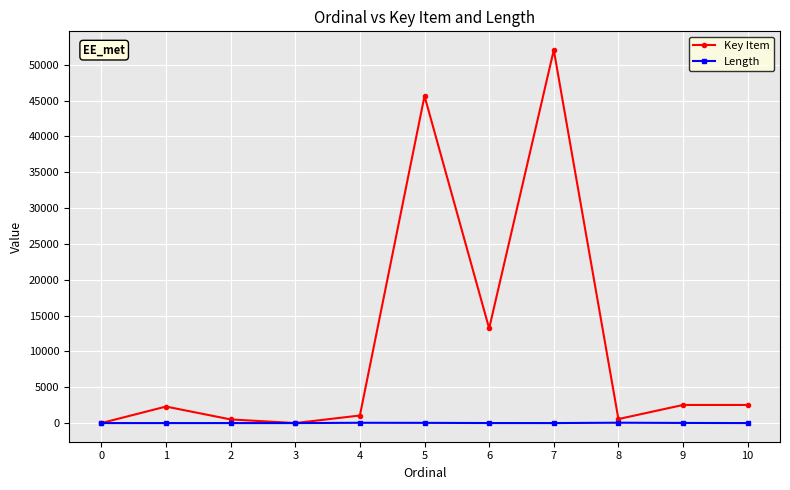

At 6, list the series in order from smallest to largest.

Length, Key Item